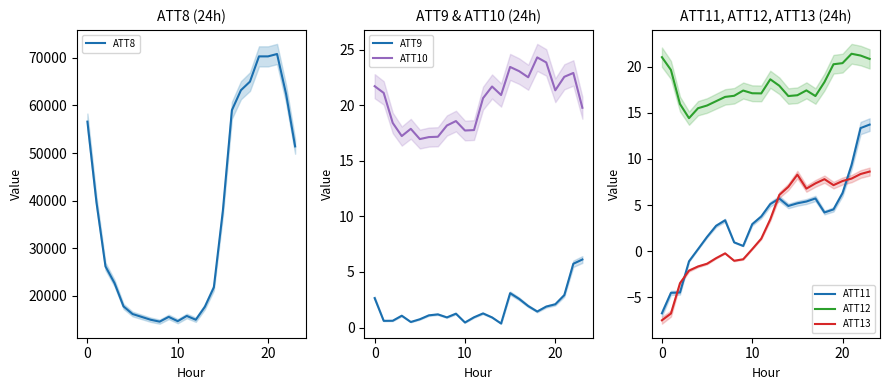

At which label does ATT9 reach its minimum?

14